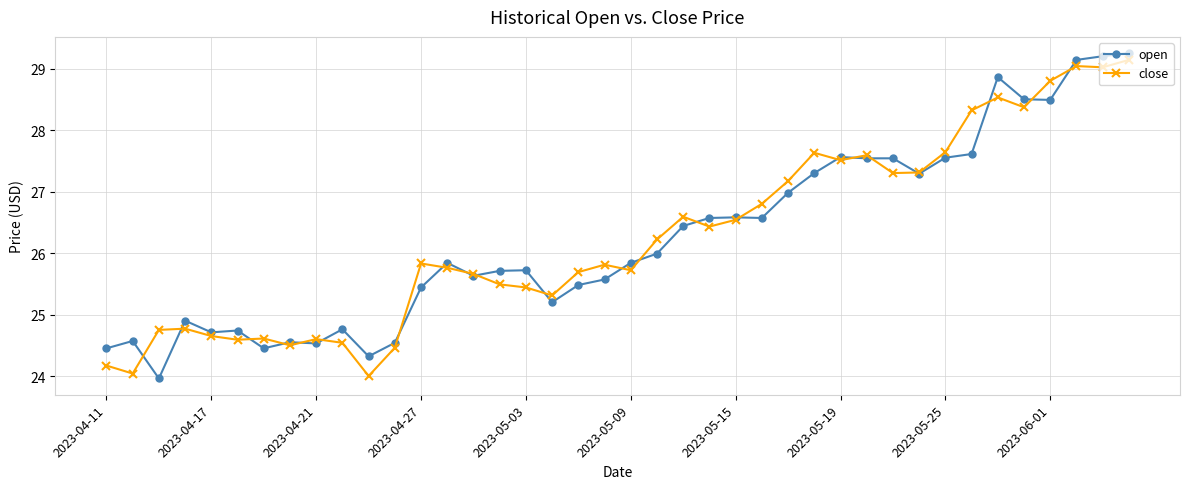

True or false: open has more than 2 interior local peaks.

True